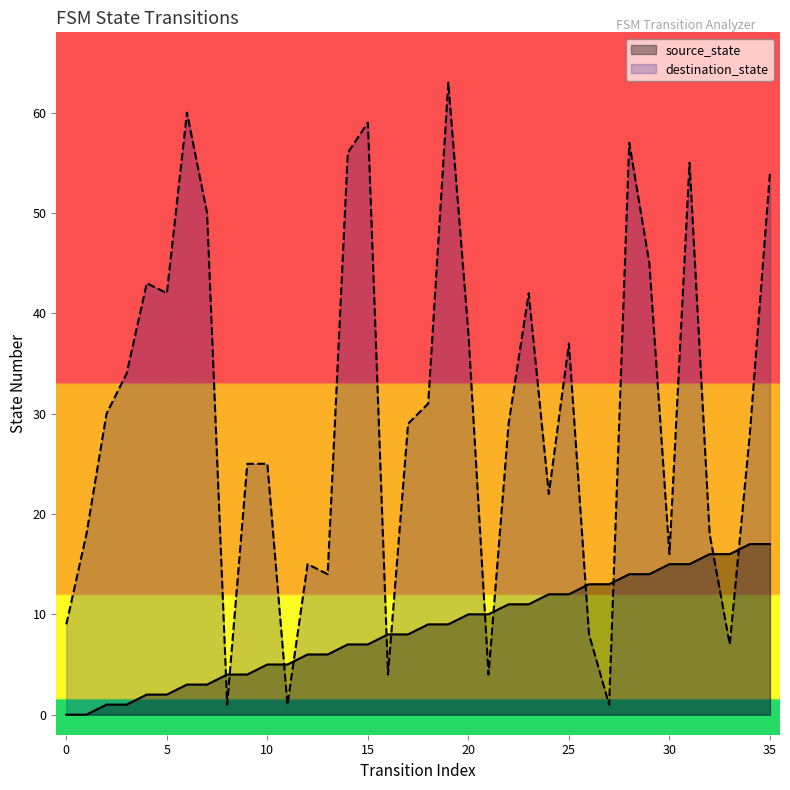

What is the maximum value shown in the chart?

63